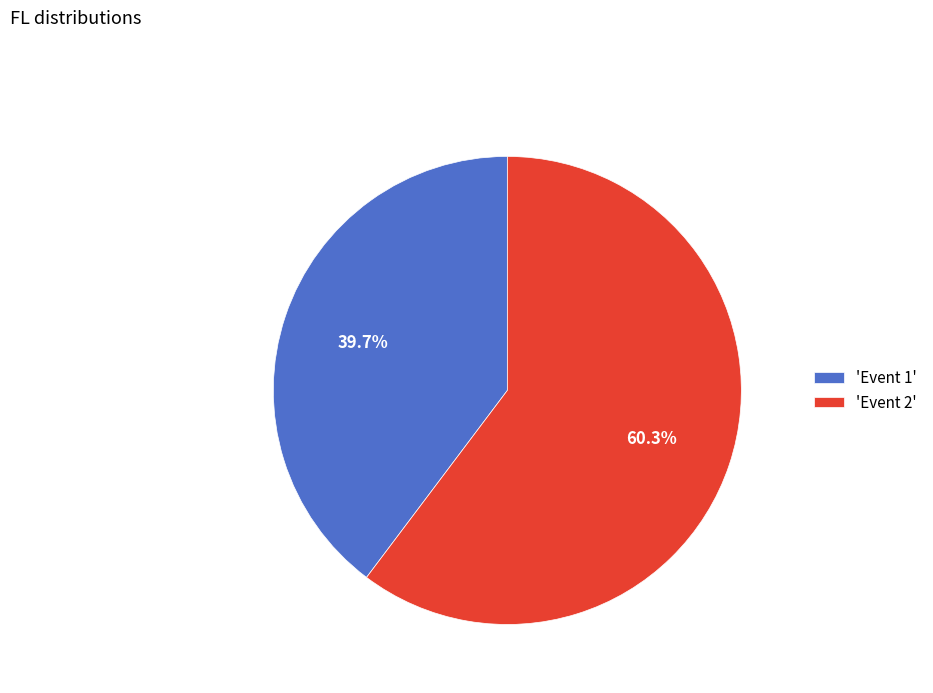

Approximately how many times larger is the value at 'Event 1' compared to 'Event 2'?

0.7